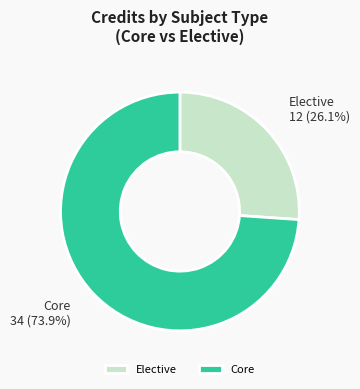

What is the majority slice?

Core